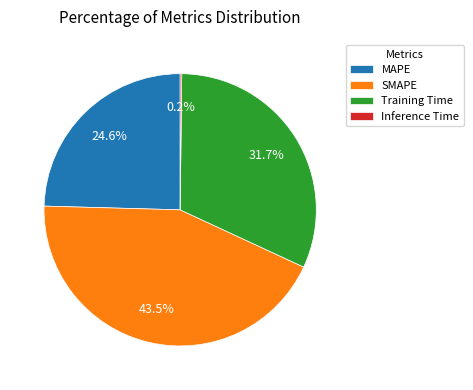

To the nearest percent, what is the difference between the MAPE and Training Time slice percentages?

7%